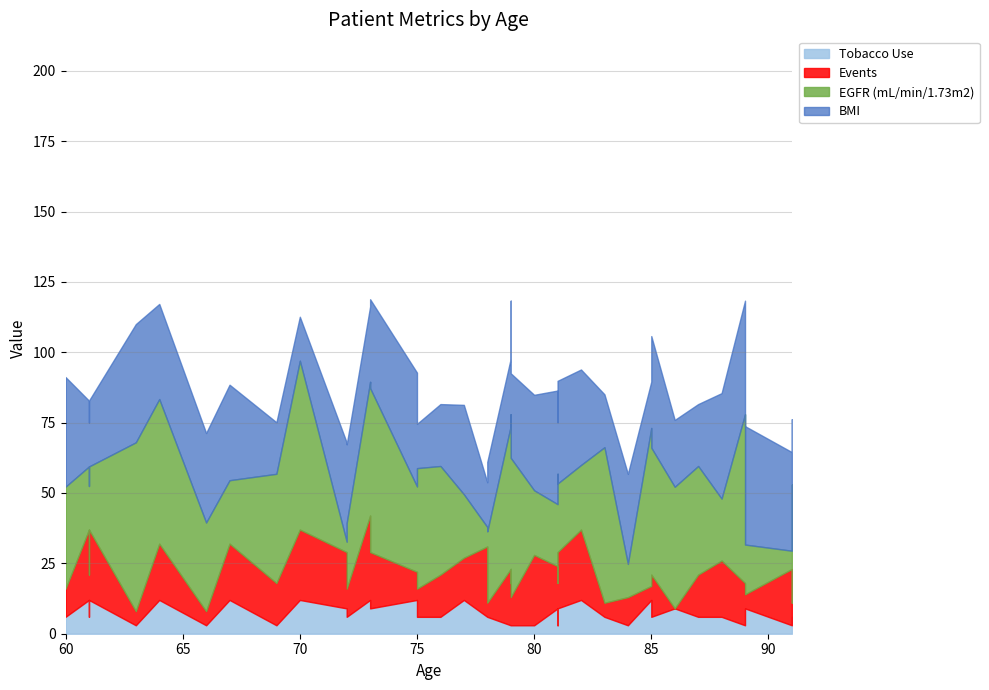

At which category does EGFR reach its first local valley?

61